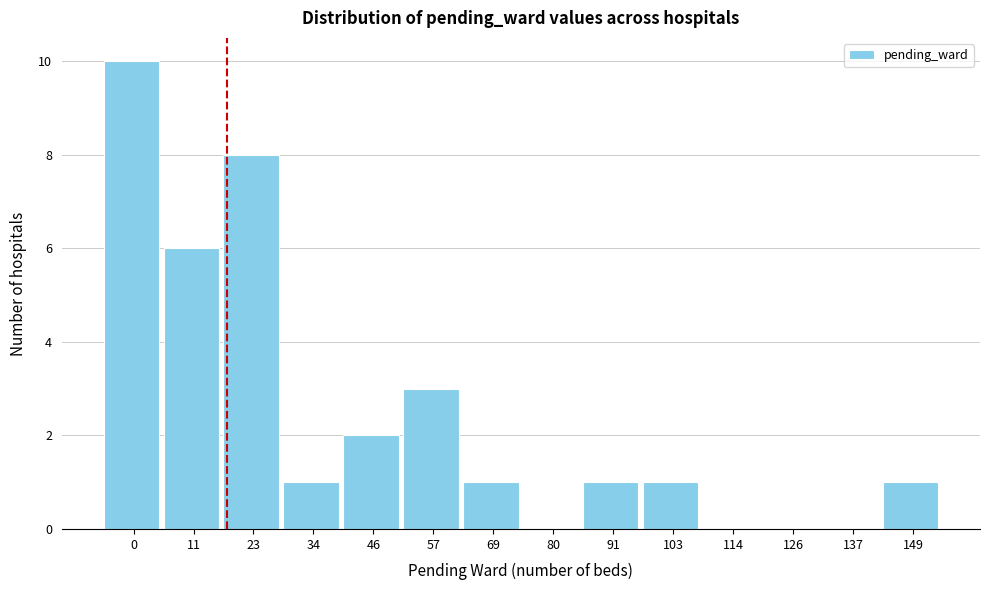

Reading left to right, extract all data points from this chart.

0=10	11=6	23=8	34=1	46=2	57=3	69=1	80=0	91=1	103=1	114=0	126=0	137=0	149=1